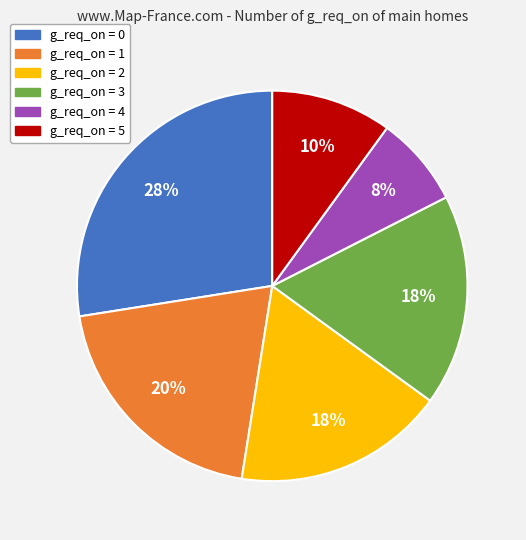

Count the number of slices in the pie.

6